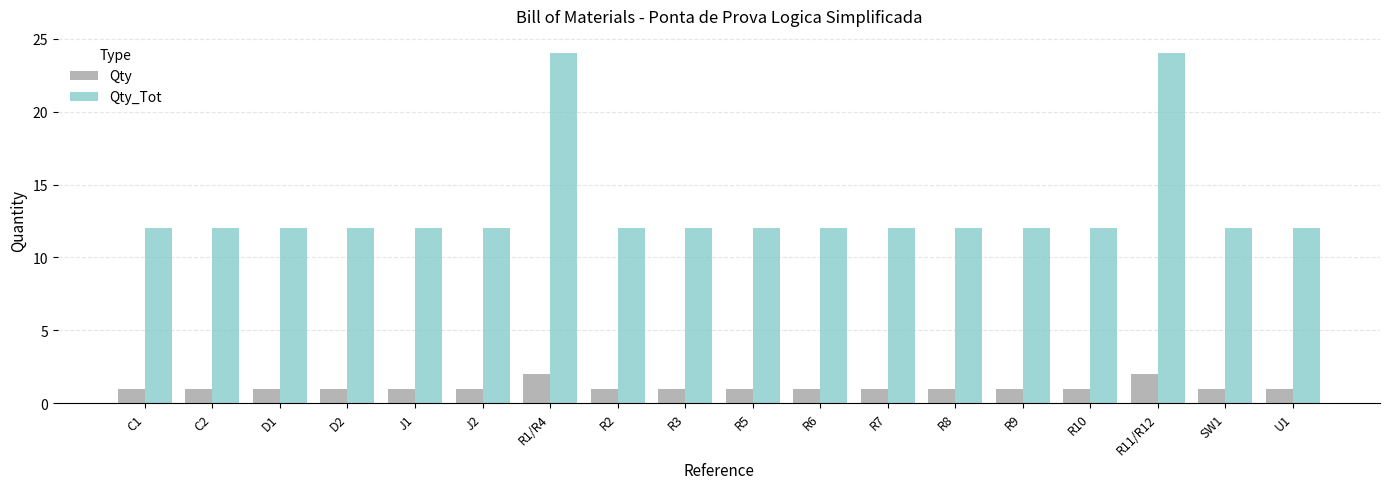

Between J1 and R1/R4, which series saw the biggest shift?

Qty_Tot